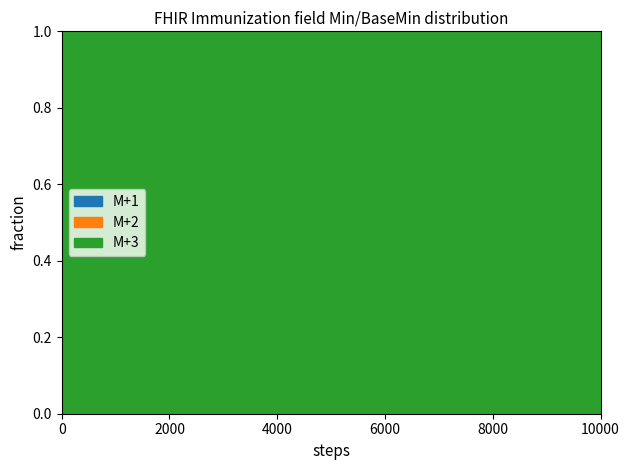

True or false: M+3 has more than 2 points higher than both neighbors.

False